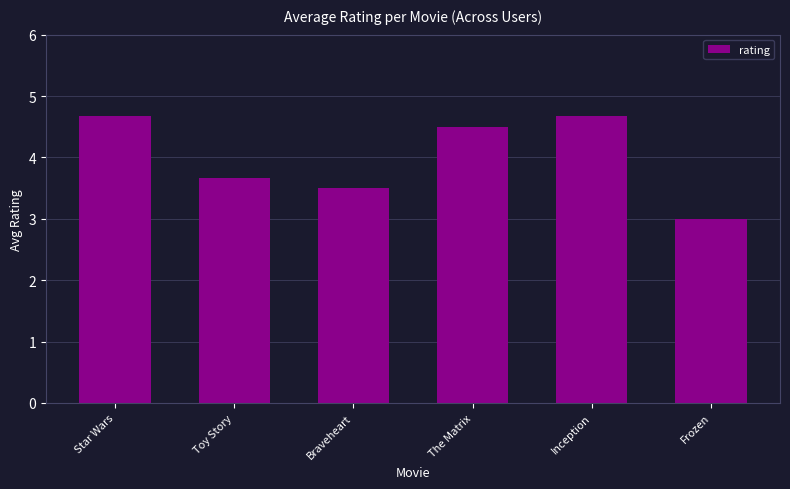

The value at Braveheart is 3.5. True or false?

True